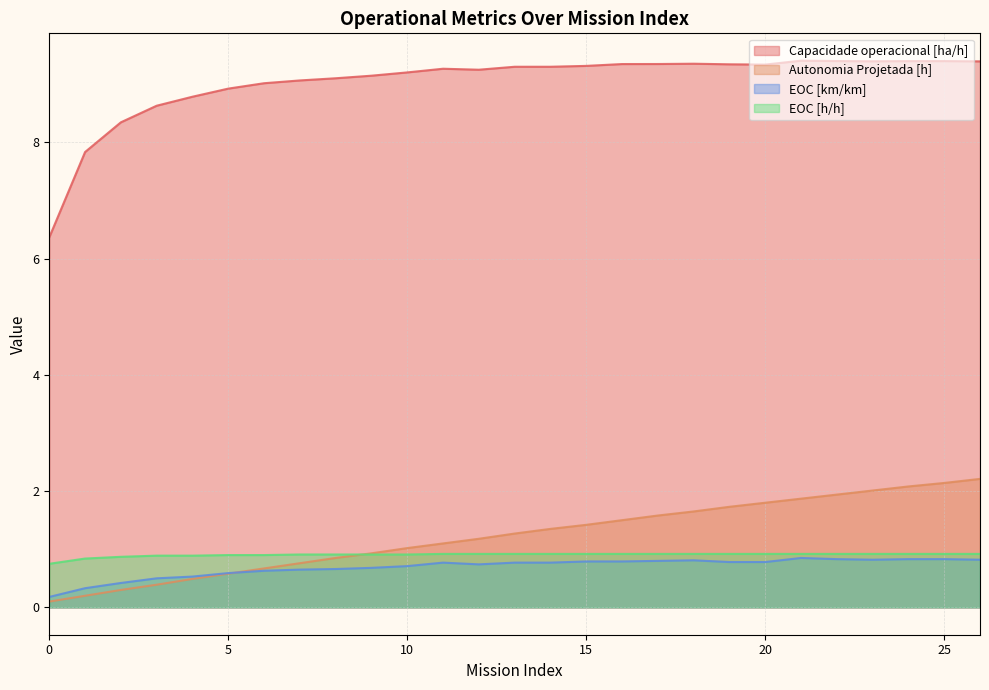

Which series has the largest range (max minus min)?

Capacidade operacional [ha/h]